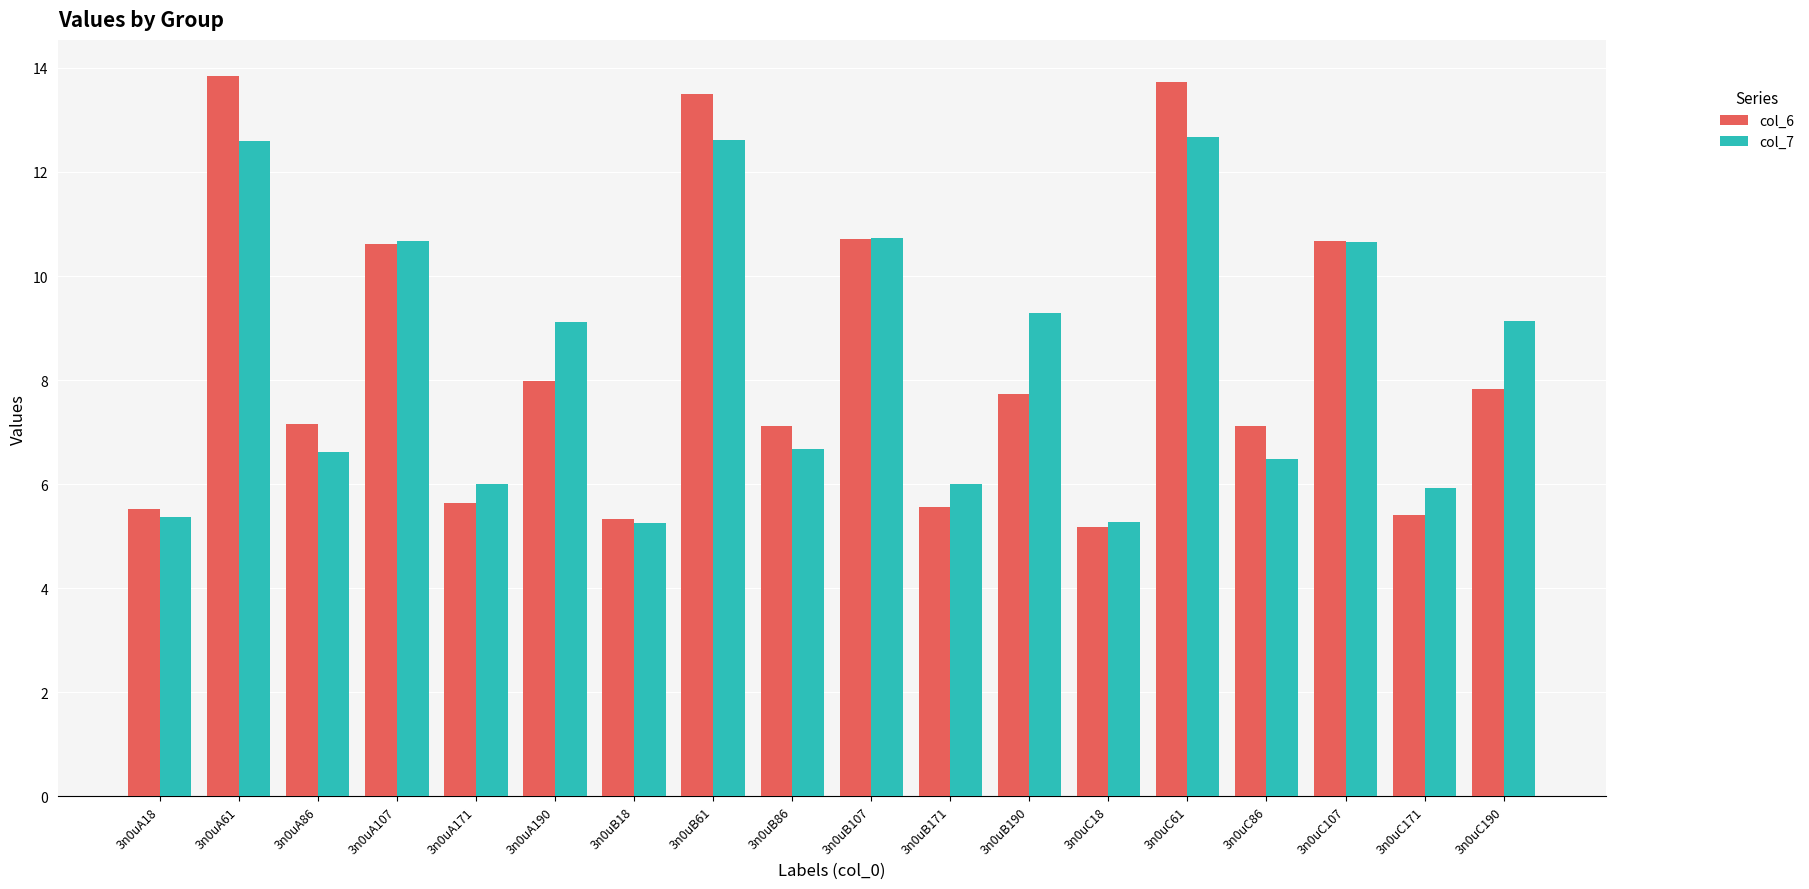

Is it true that col_7 equals 10.1 at 3n0uB86?

False